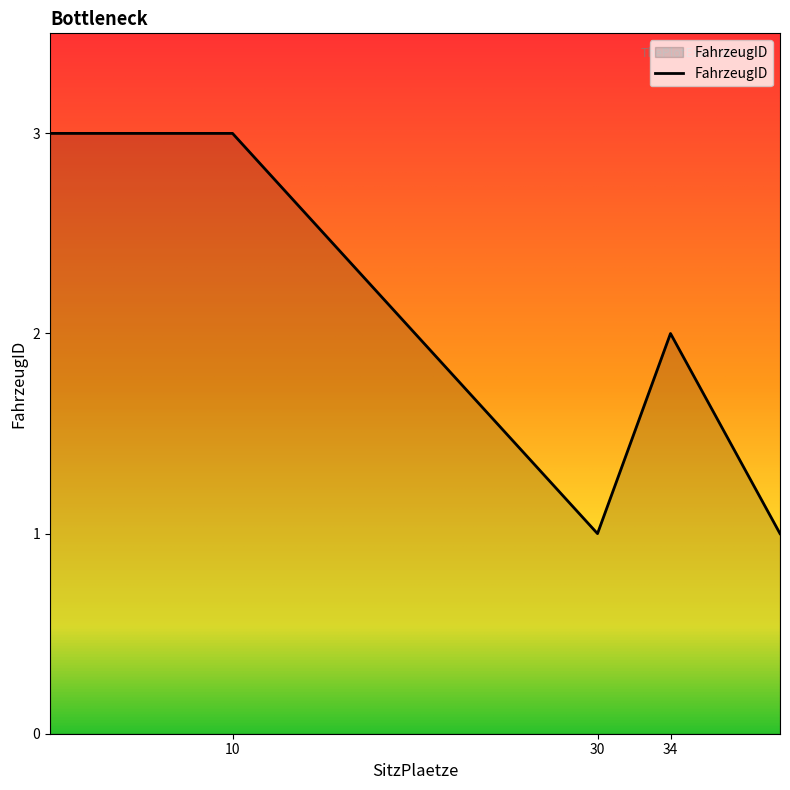

What is the greatest value displayed?

3